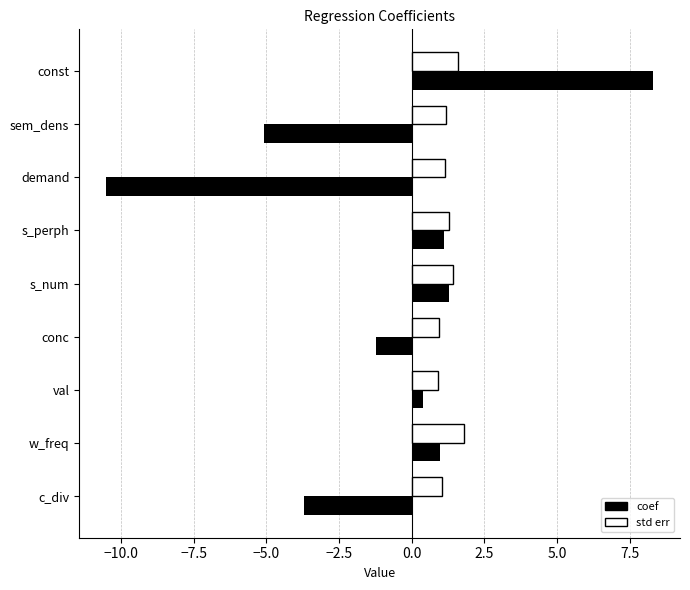

The value of coef at conc is -0.5. True or false?

False